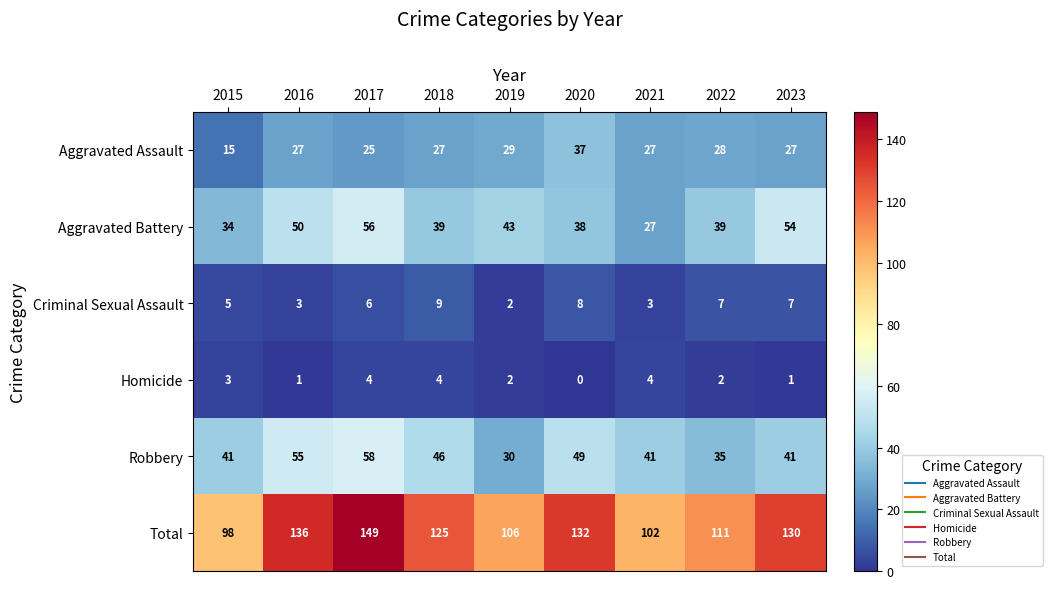

At which category does the chart reach its minimum across all series?

2020